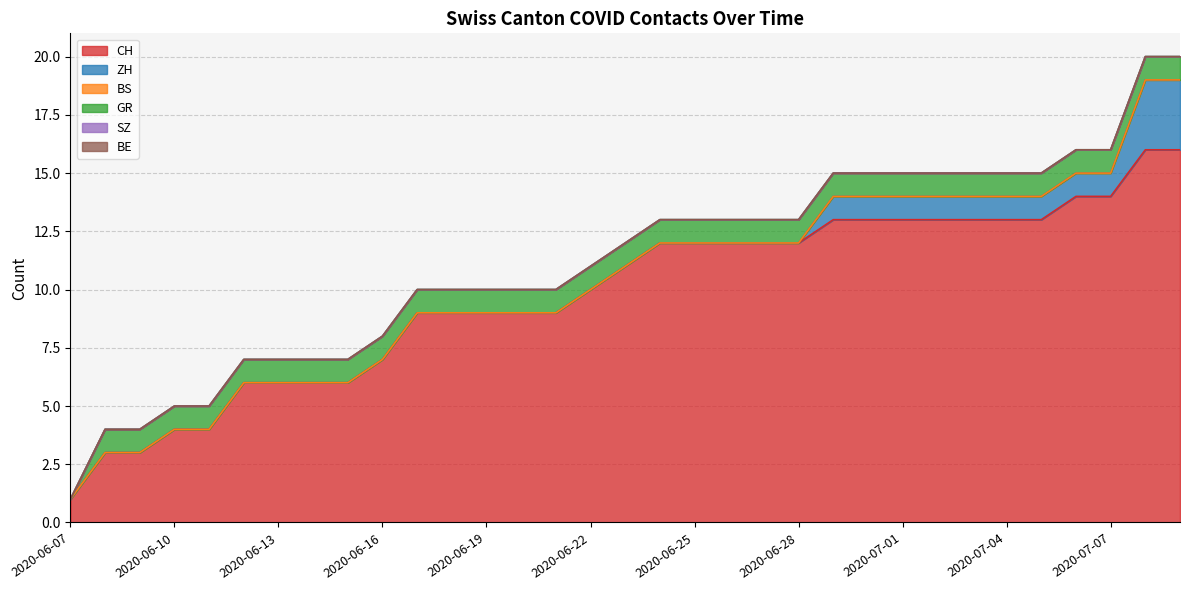

Is it true that CH equals 11 at 2020-06-23?

True